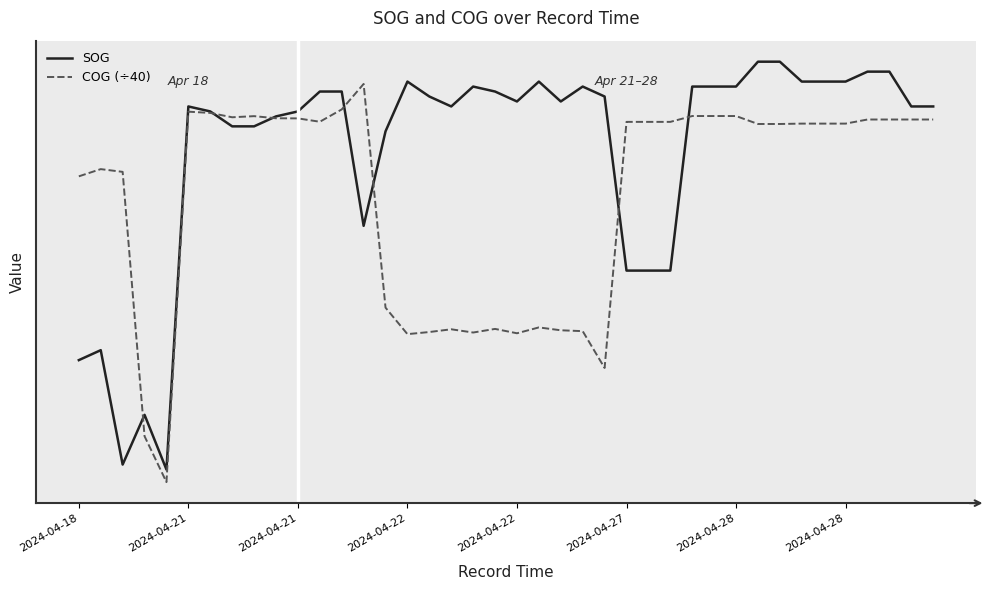

What is the maximum value shown in the chart?

9.4